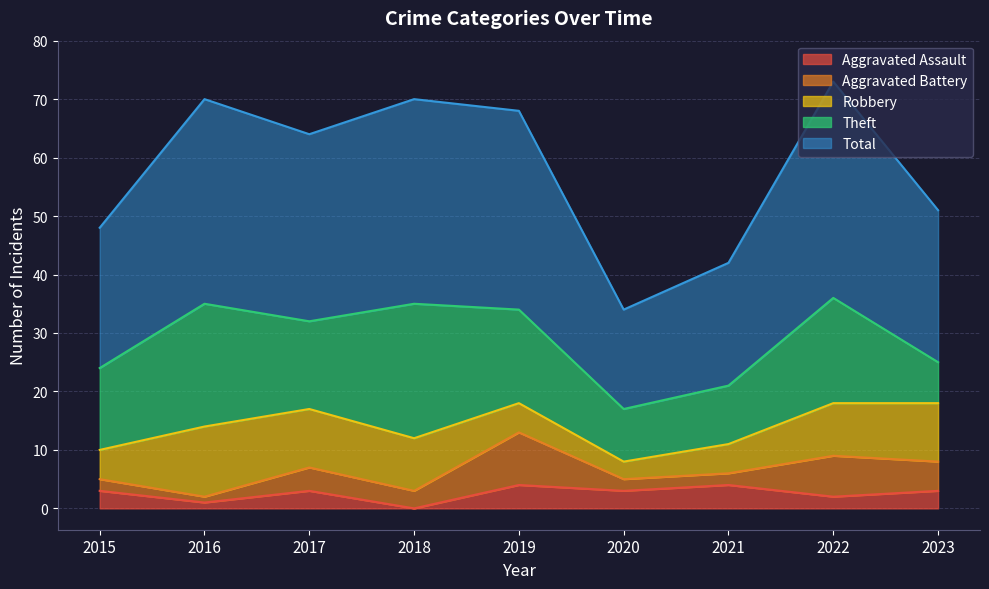

Reading left to right, list all the values displayed in this chart.

Aggravated Assault: 2015=3	2016=1	2017=3	2018=0	2019=4	2020=3	2021=4	2022=2	2023=3
Aggravated Battery: 2015=2	2016=1	2017=4	2018=3	2019=9	2020=2	2021=2	2022=7	2023=5
Robbery: 2015=5	2016=12	2017=10	2018=9	2019=5	2020=3	2021=5	2022=9	2023=10
Theft: 2015=14	2016=21	2017=15	2018=23	2019=16	2020=9	2021=10	2022=18	2023=7
Total: 2015=24	2016=35	2017=32	2018=35	2019=34	2020=17	2021=21	2022=37	2023=26